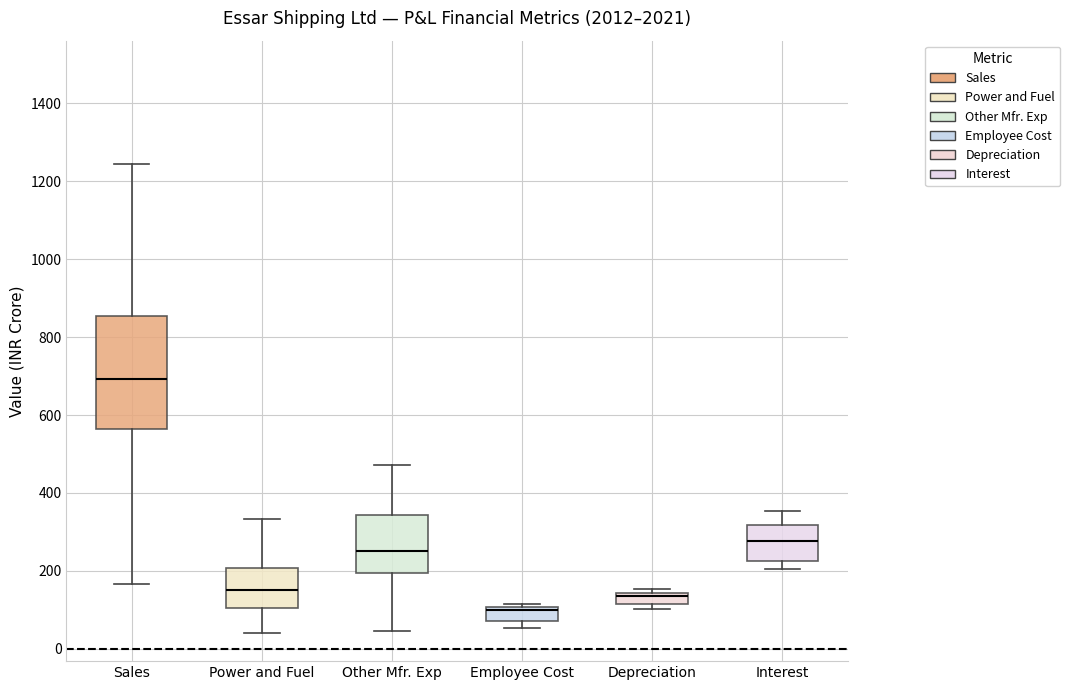

Where does the upper whisker of the box for Power and Fuel end on the y-axis? The values are not printed on the chart, so give them approximately, as read against the axis.

340